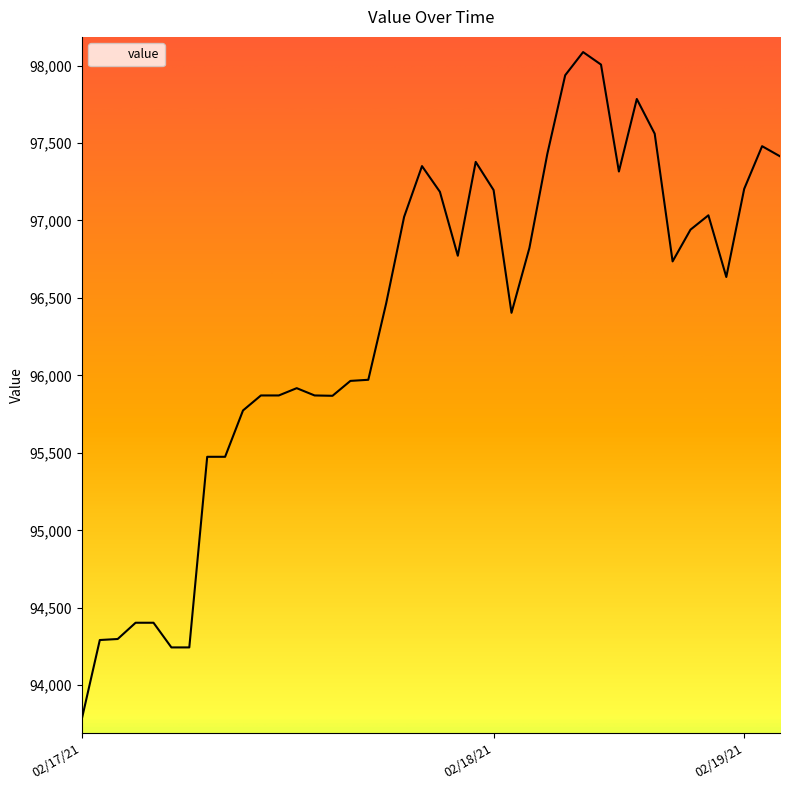

What is the smallest value displayed?

93784.6